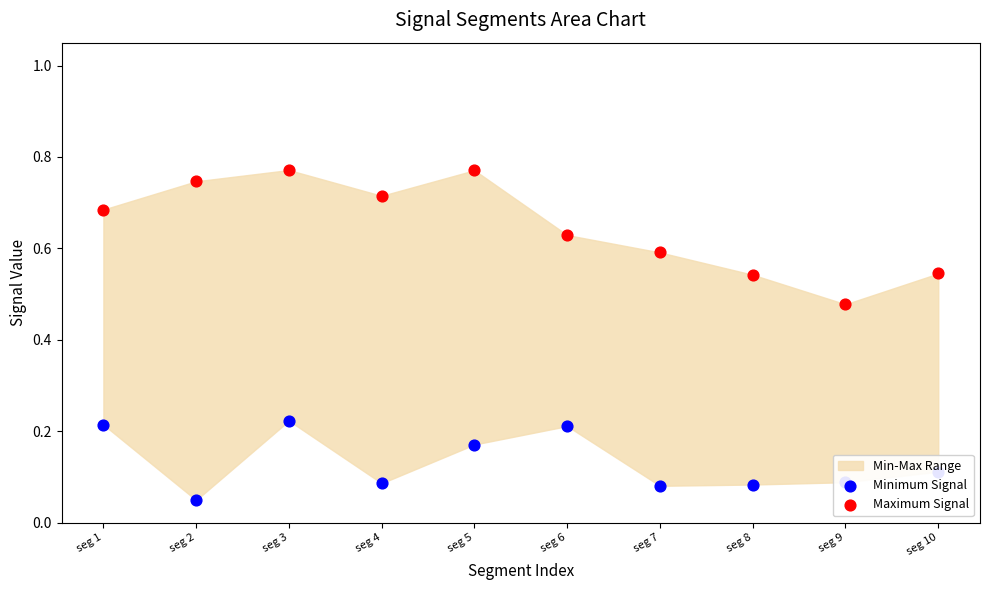

At how many categories does at least one series exceed 0?

10